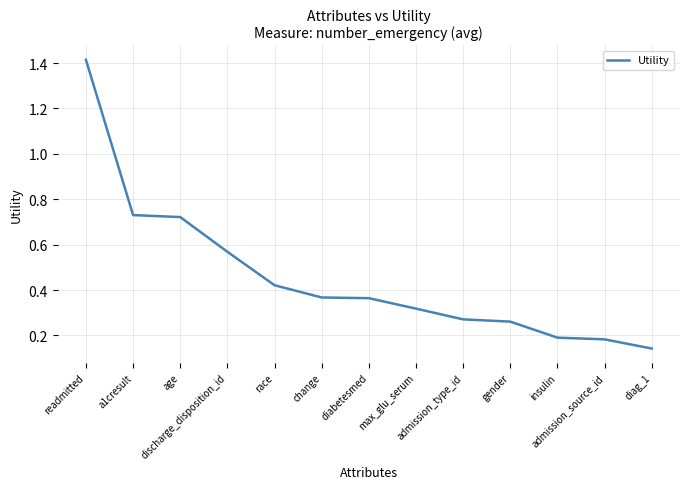

Is this an area chart (filled region under the line)?

No